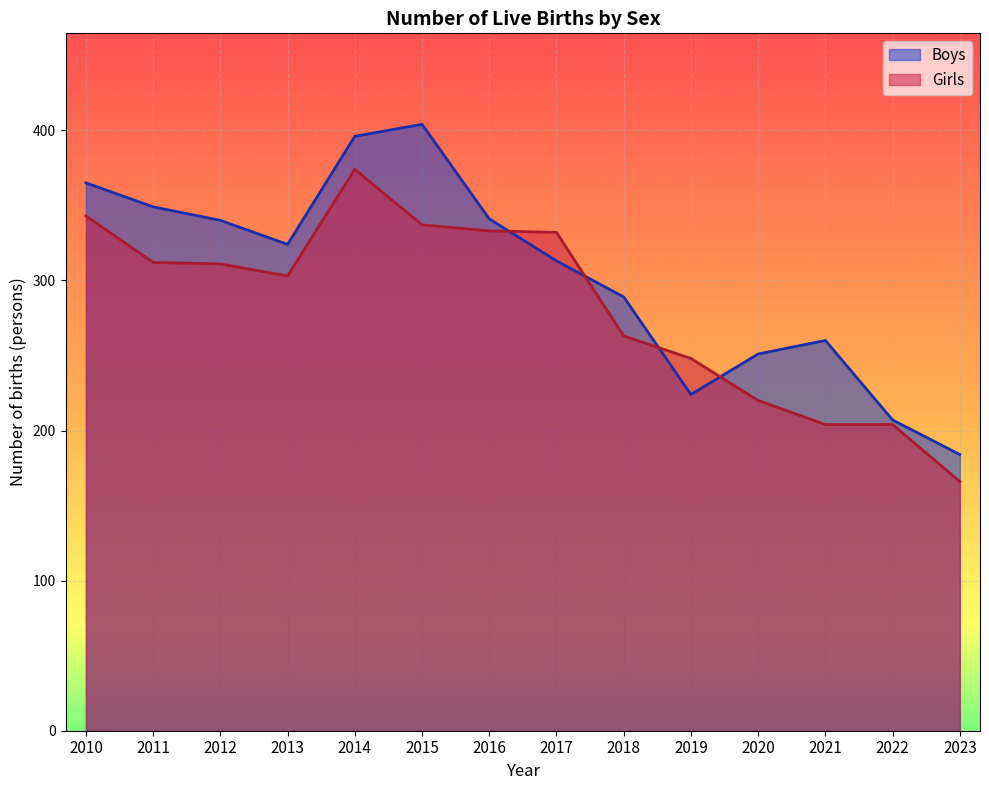

List the series in order of their peak value, highest first.

Boys, Girls